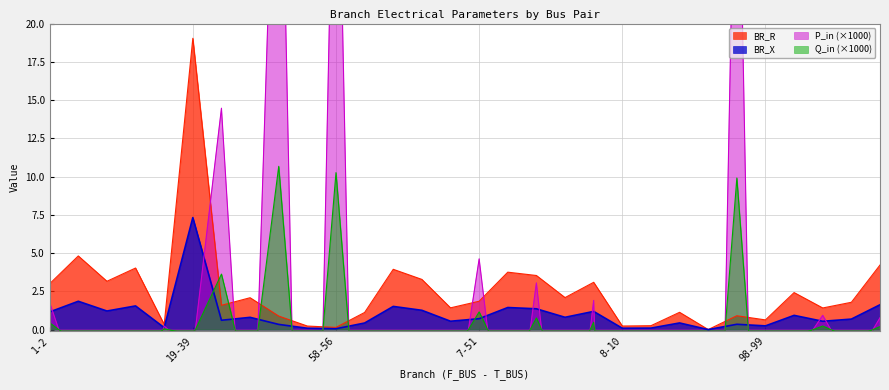

Is it true that BR_R equals 1.9 at 7-51?

True